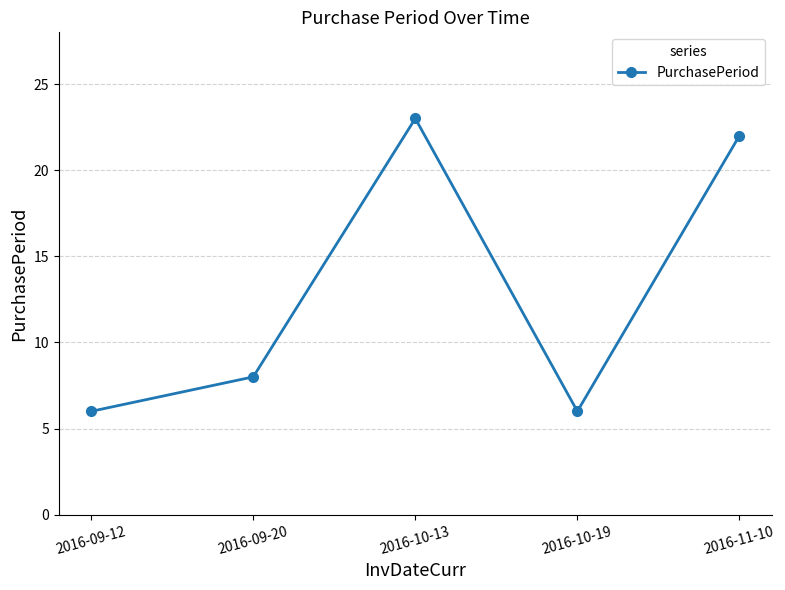

What is the maximum value shown in the chart?

23